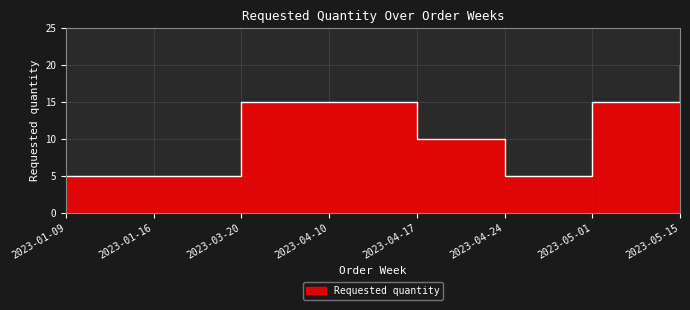

Reading left to right, transcribe all the data shown in this chart.

5	5	15	15	10	5	15	20